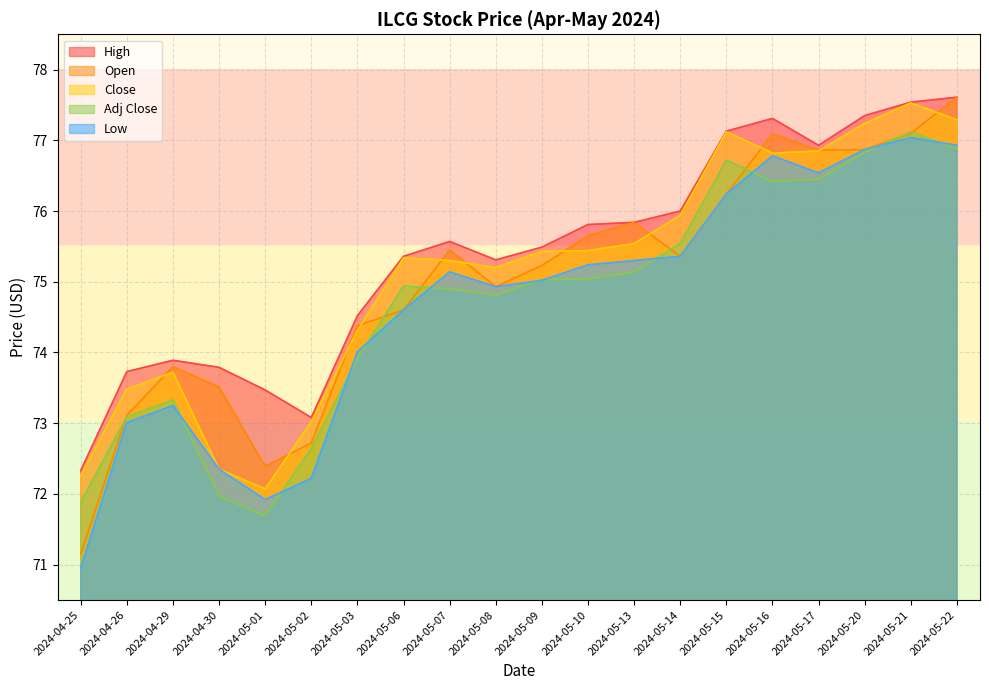

Does the chart display data point markers on the line(s)?

No